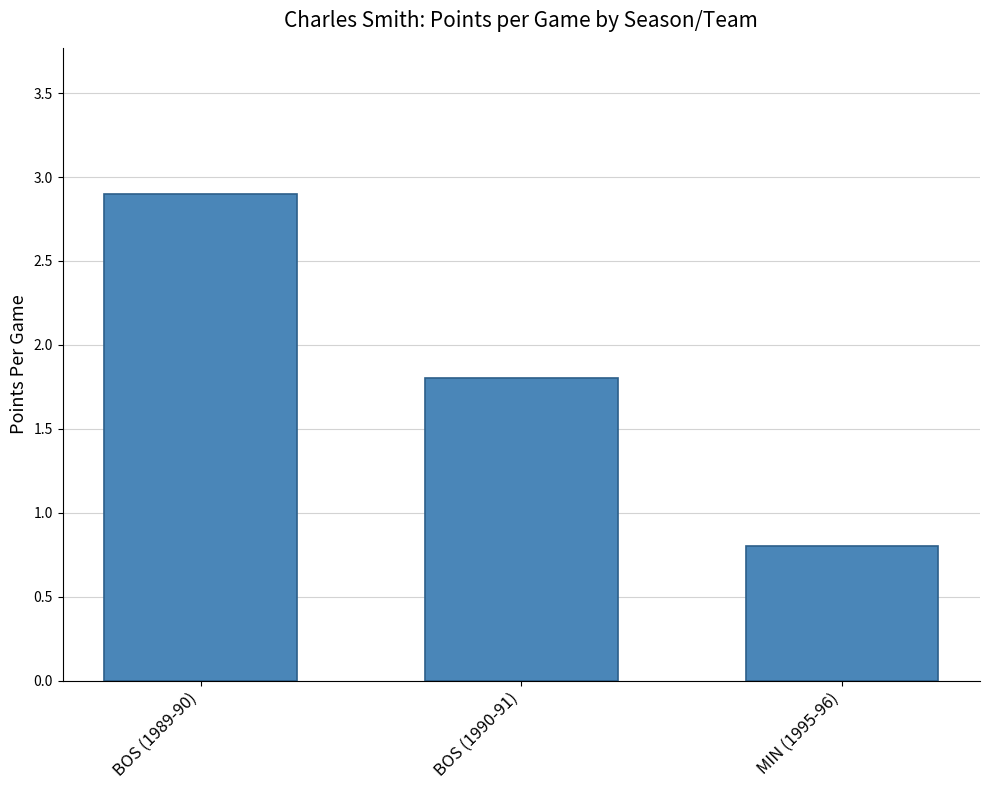

The value at BOS (1989-90) is 2.9. True or false?

True